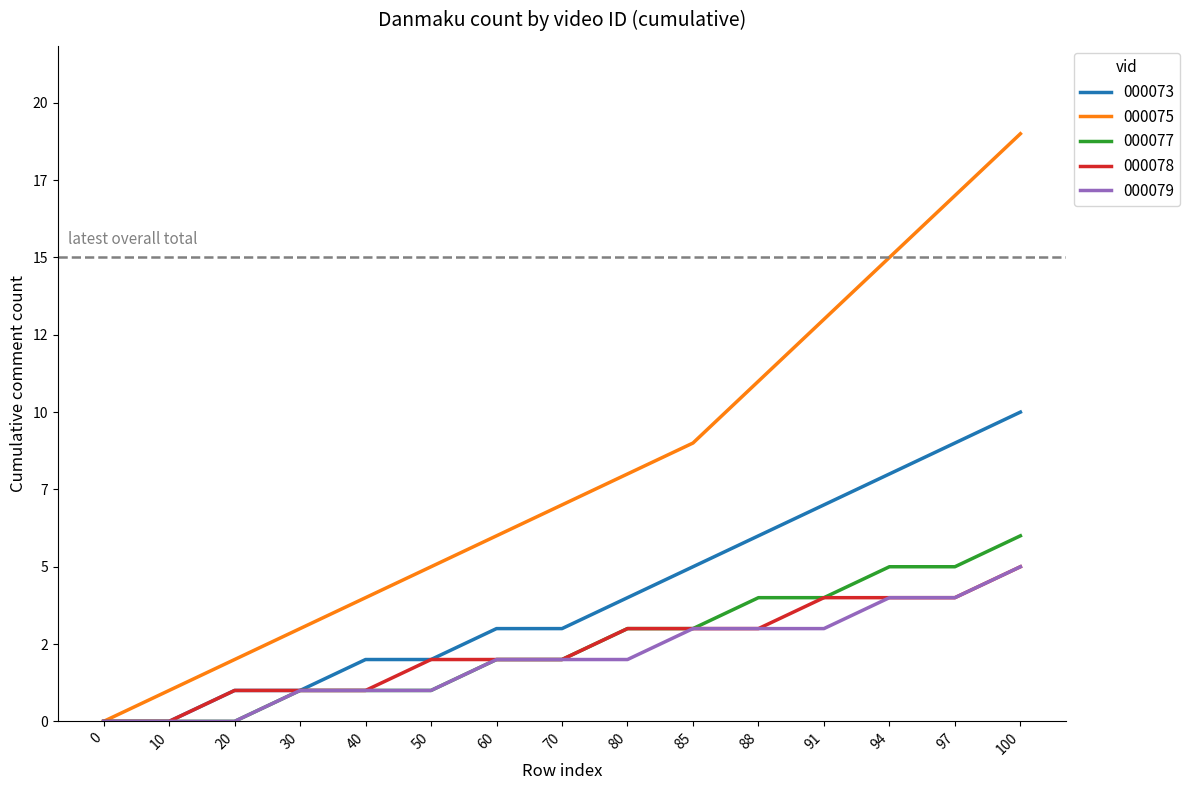

True or false: 000075 and 000079 intersect in this chart.

False